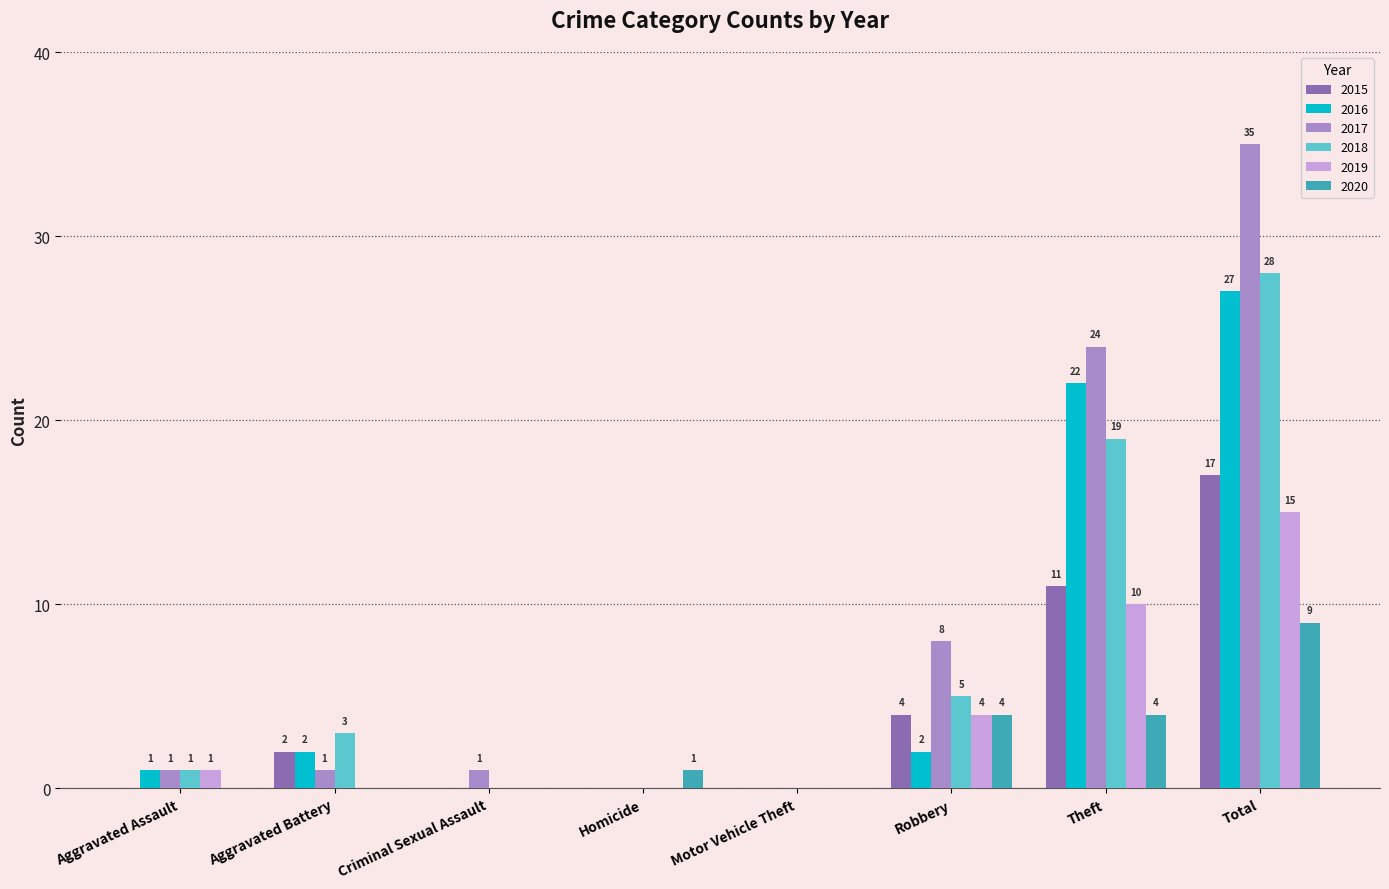

Between Aggravated Battery and Robbery, which series saw the biggest shift?

2017